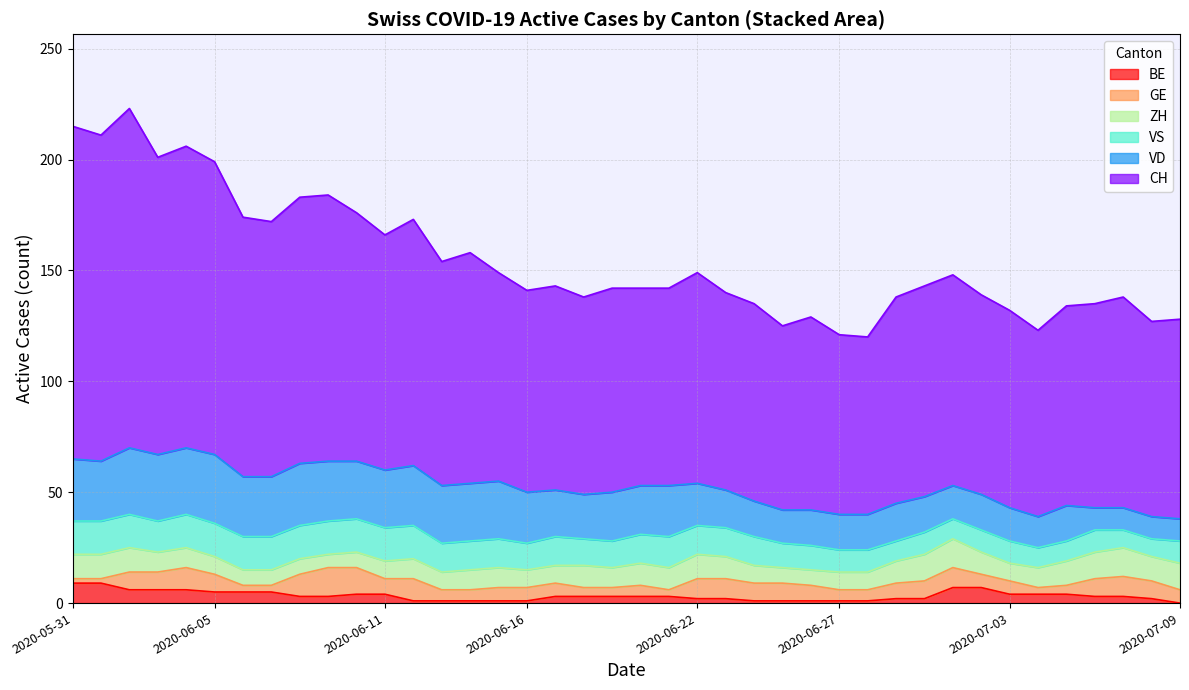

What is the difference between the maximum and minimum values in the BE series?

9